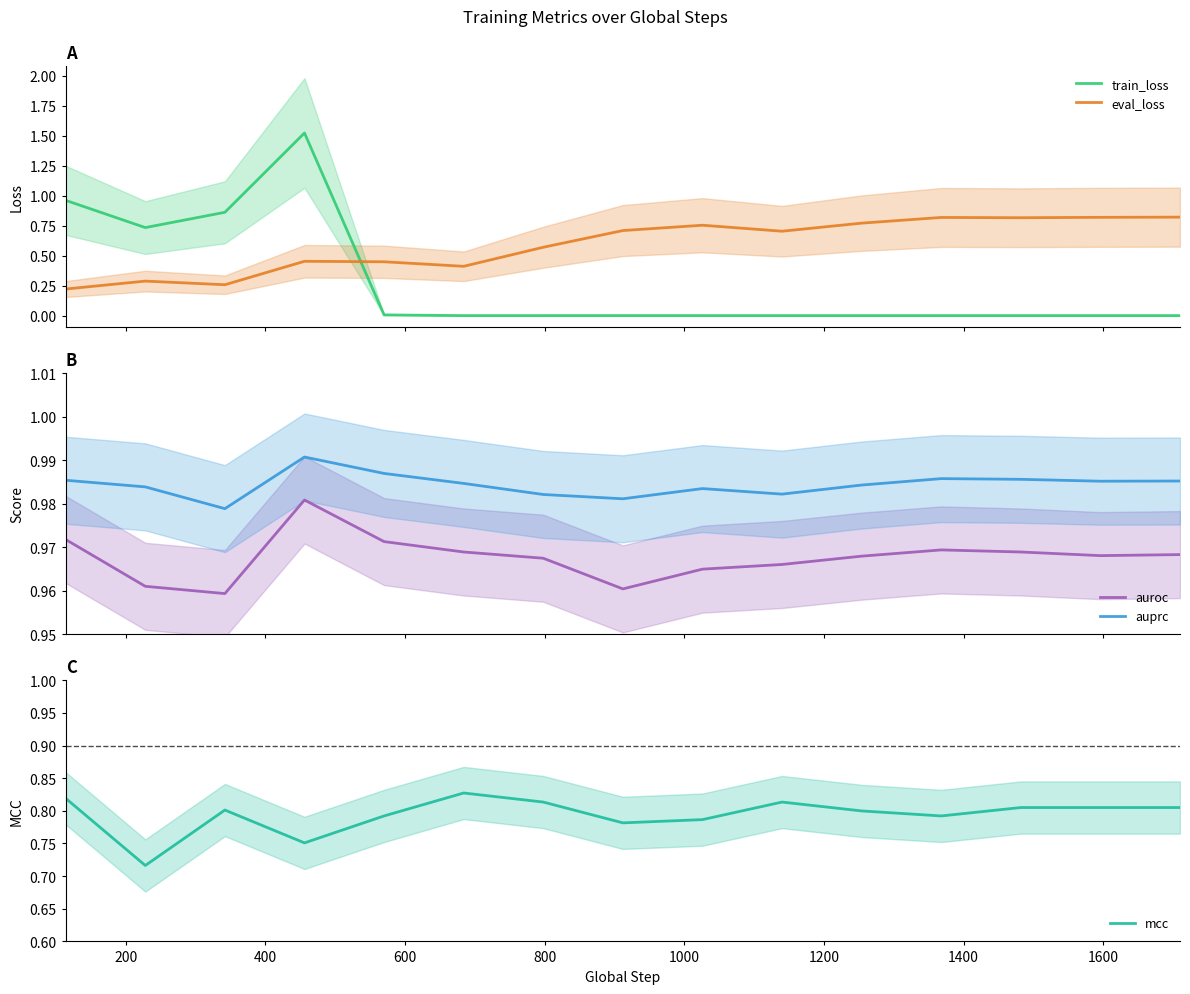

After their last crossing, which series has the higher values: eval_loss or train_loss?

eval_loss